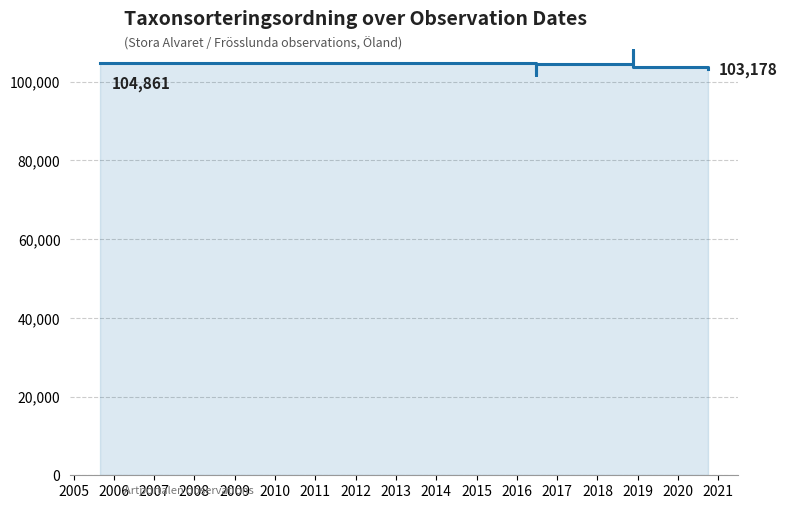

What is the difference between the second highest and minimum values?

3169